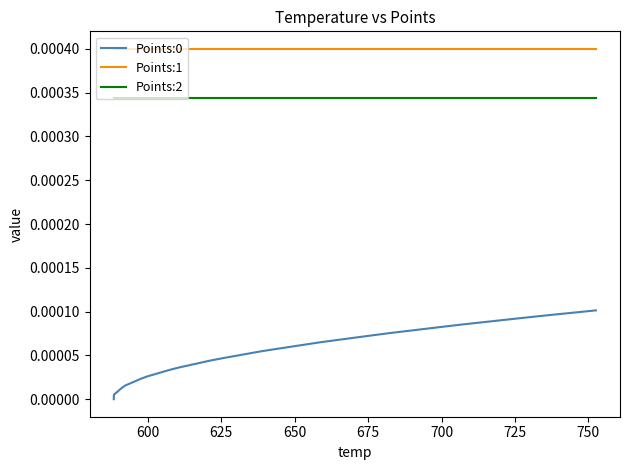

Which series has the largest total across all categories?

Points:1